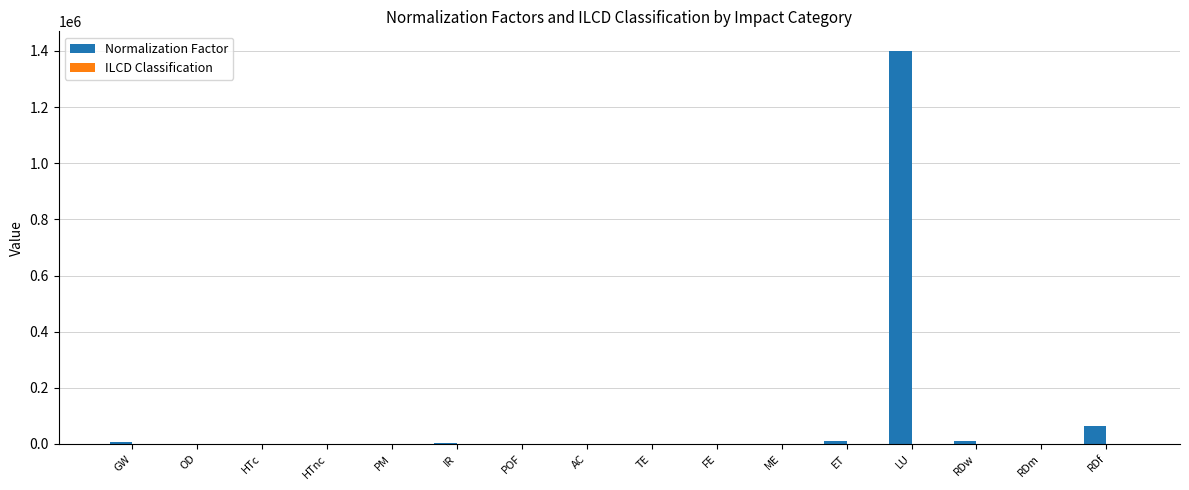

How many data points does each series have?

16